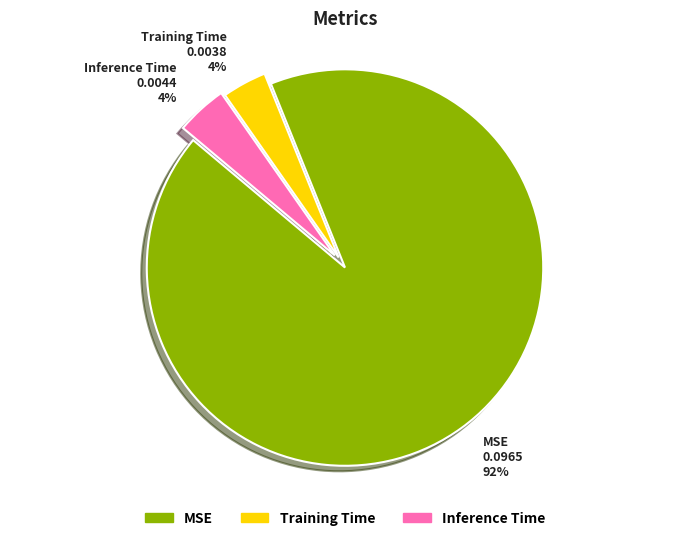

To the nearest percent, what percentage of the pie is MSE?

92%